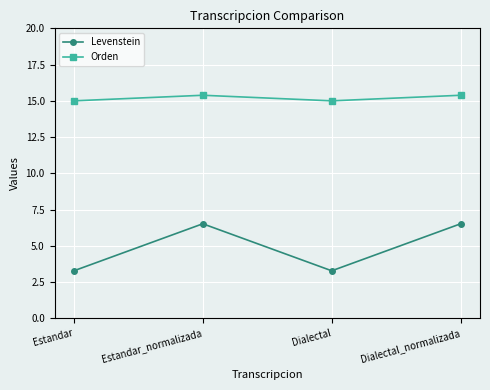

Rank the series by their maximum value, from lowest to highest.

Levenstein, Orden